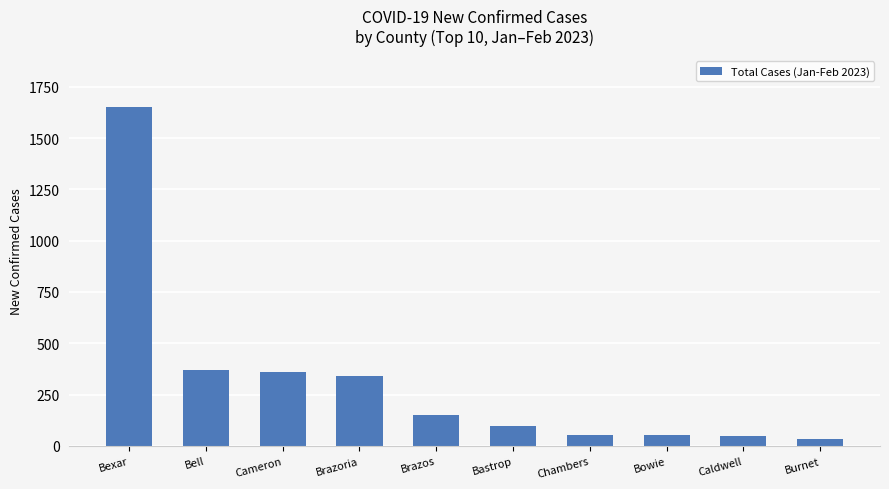

How many data points does each series have?

10